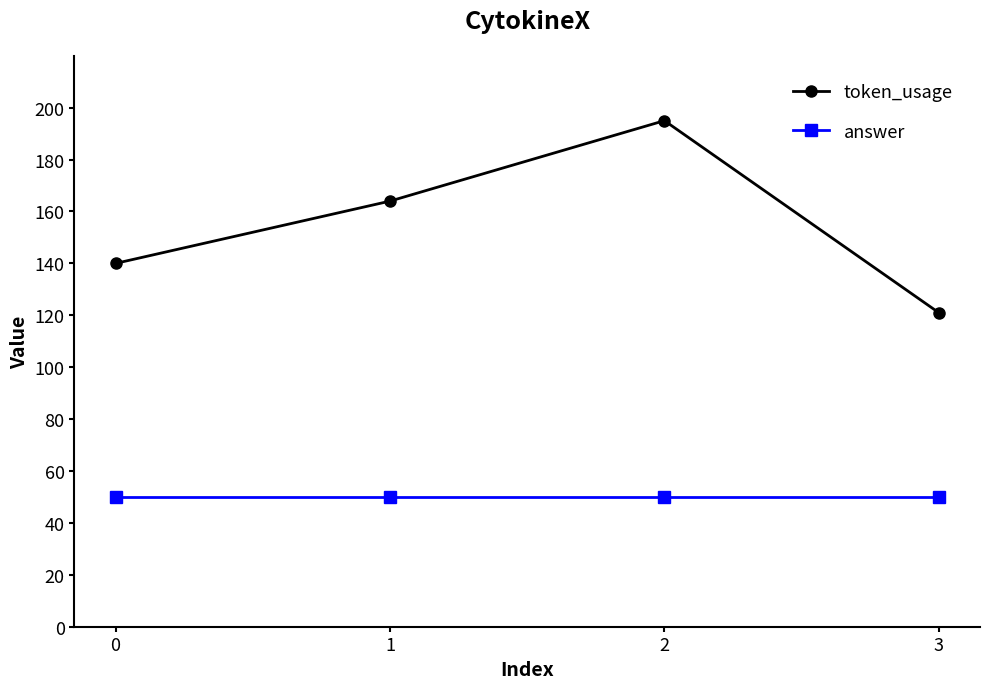

Count the number of data series in this chart.

2